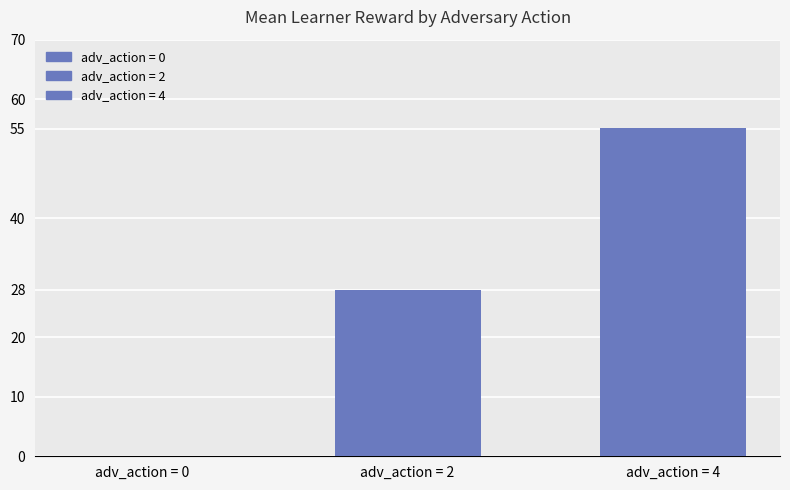

How many distinct data groups are displayed?

2